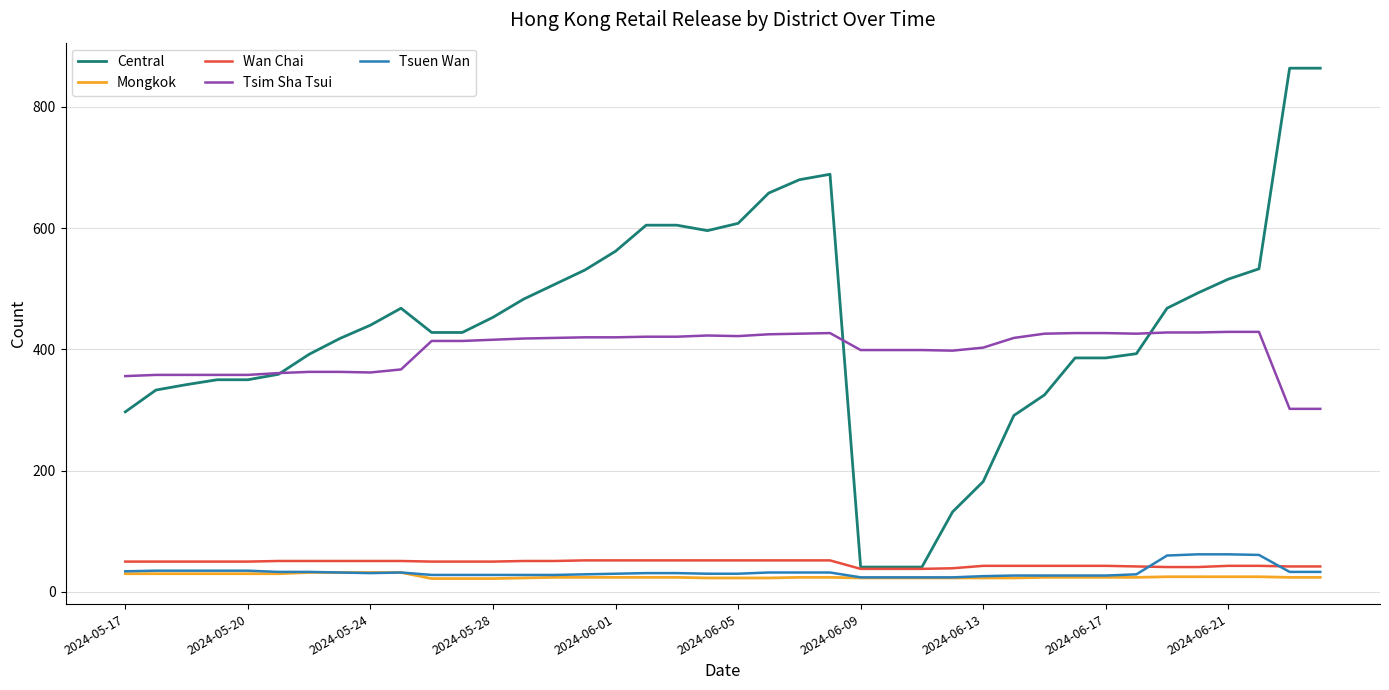

True or false: Central and Mongkok cross at least once.

False